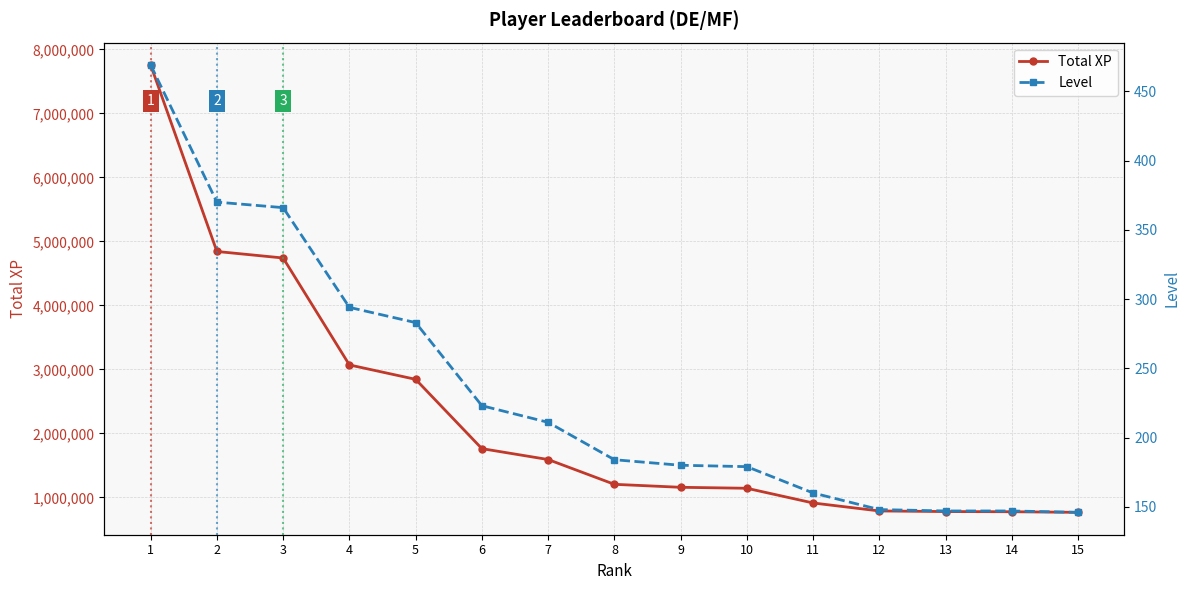

Which series has the largest total across all categories?

Total XP